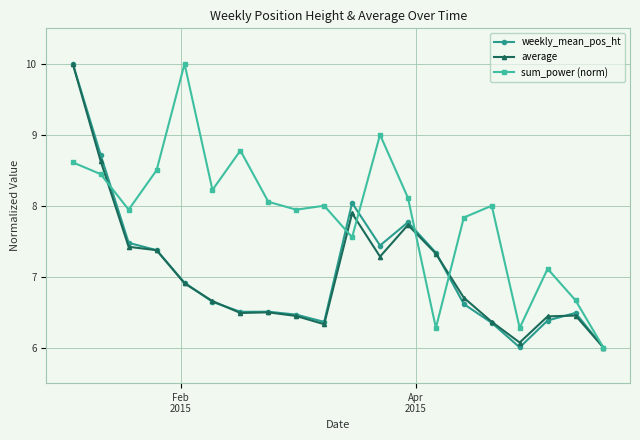

What is the sum of all weekly_mean_pos_ht values?

141.4